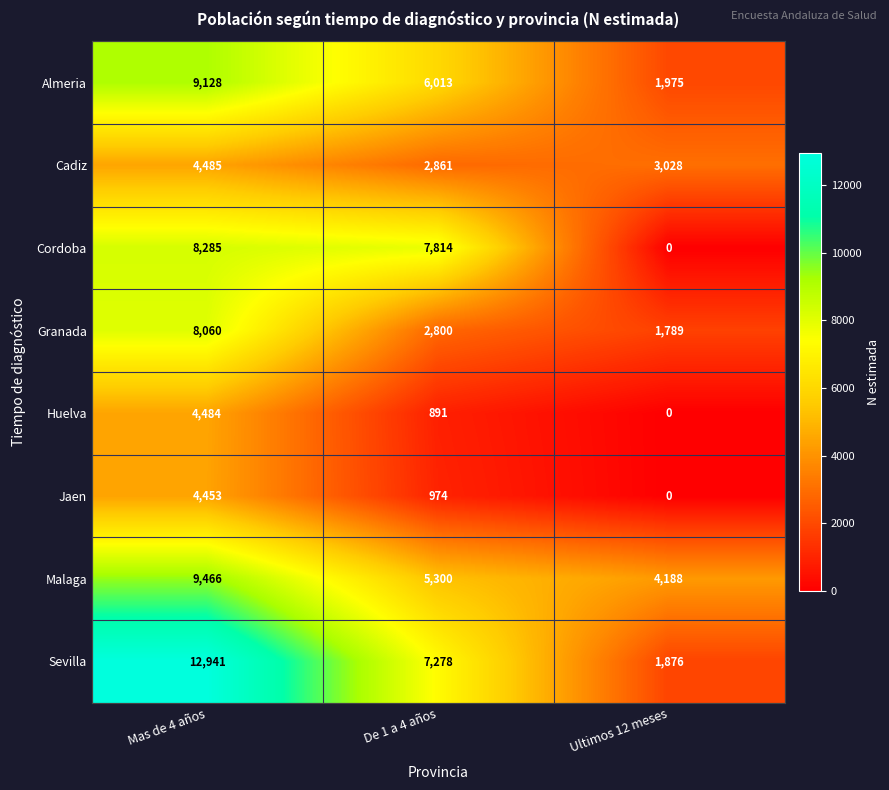

How many Jaen values are between 0 and 4453?

3